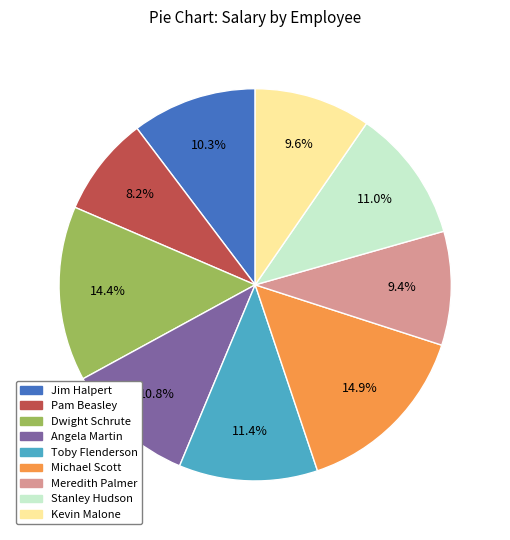

What is the smallest slice in the pie chart?

Pam Beasley